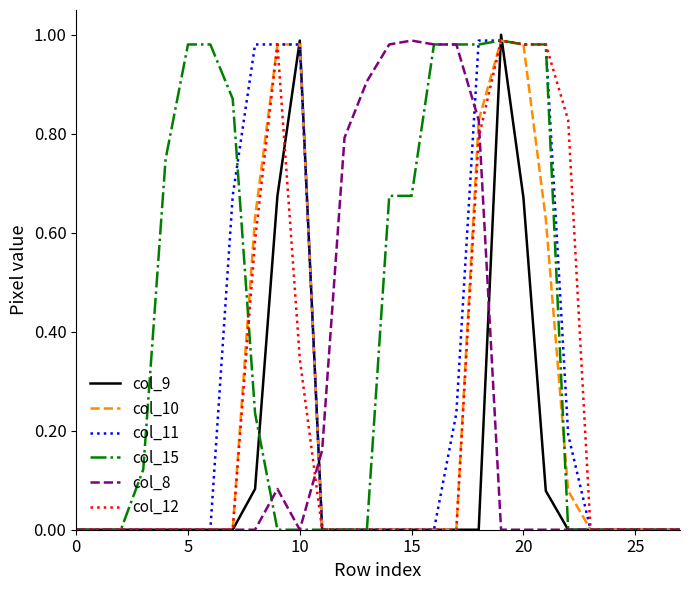

What are all the series names shown in the legend?

col_9, col_10, col_11, col_15, col_8, col_12